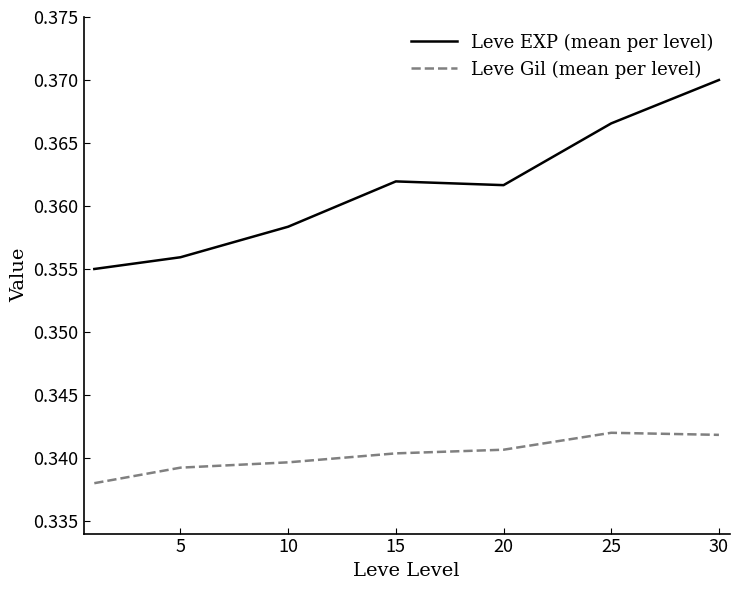

Which series has the widest spread of values?

Leve EXP (mean per level)